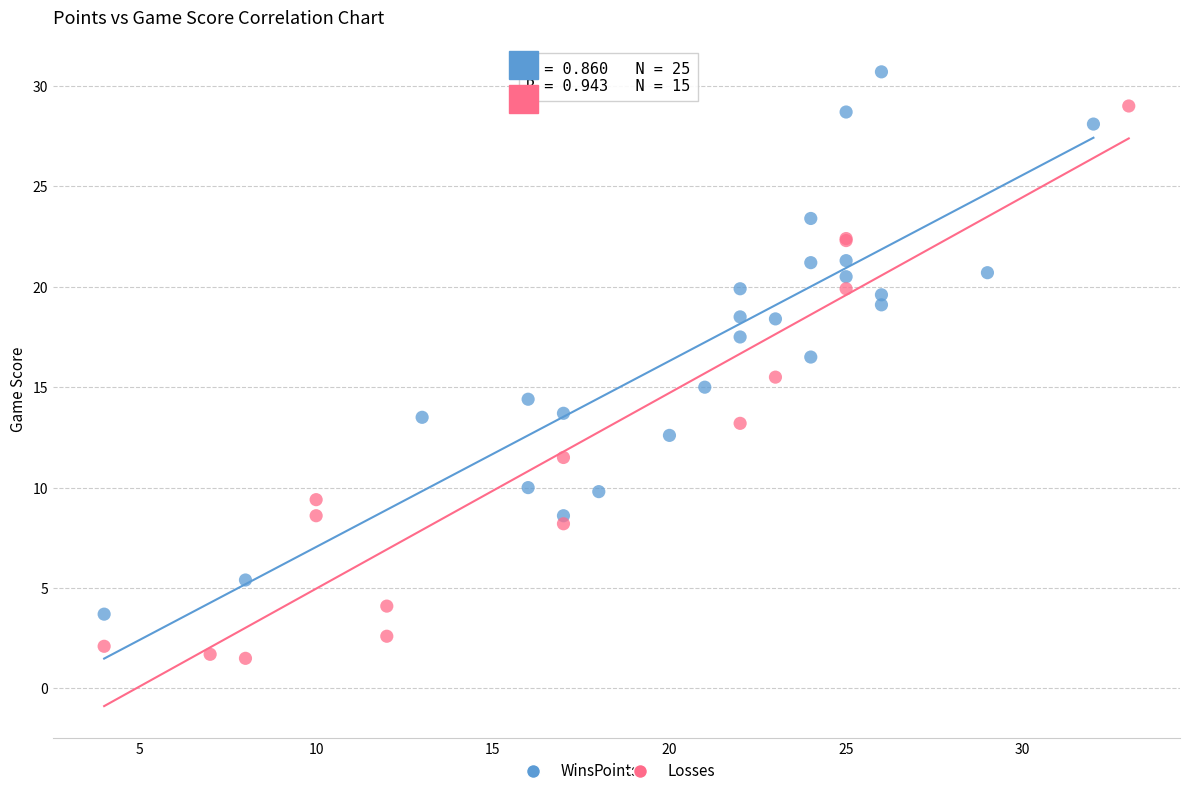

Which series reaches the minimum Y coordinate?

Losses